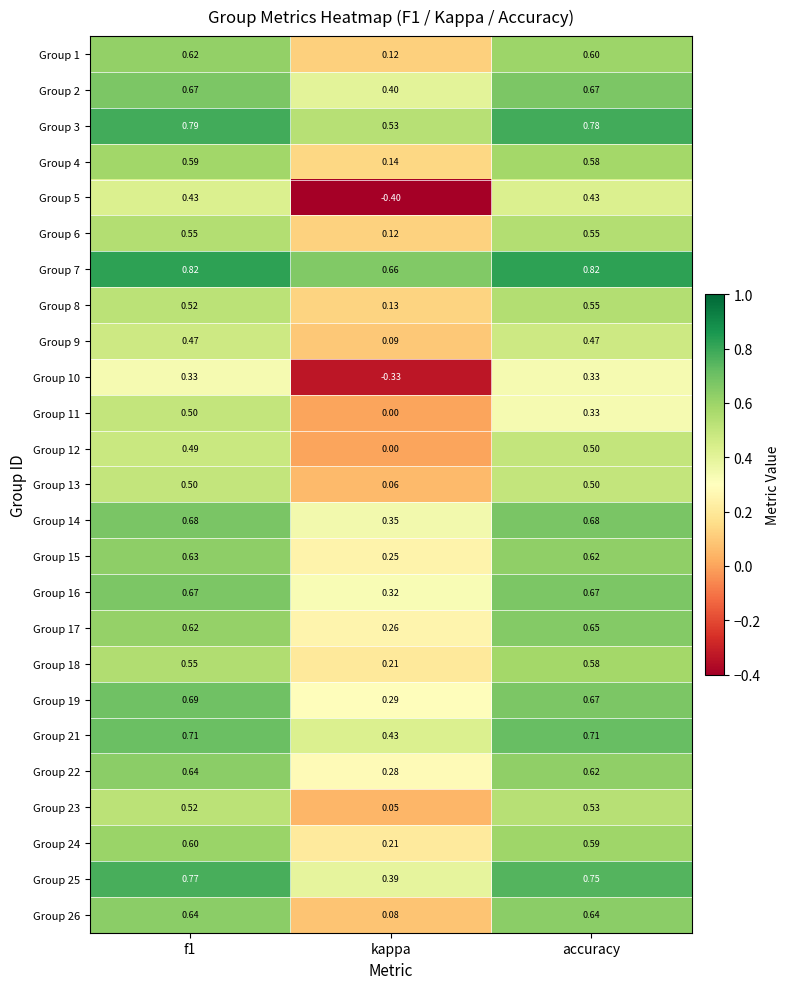

How many distinct data groups are displayed?

25